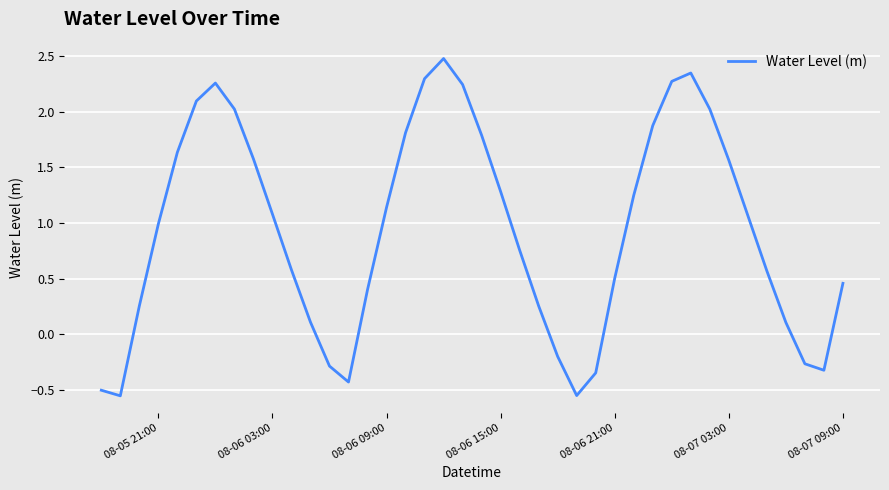

What is the greatest value displayed?

2.5